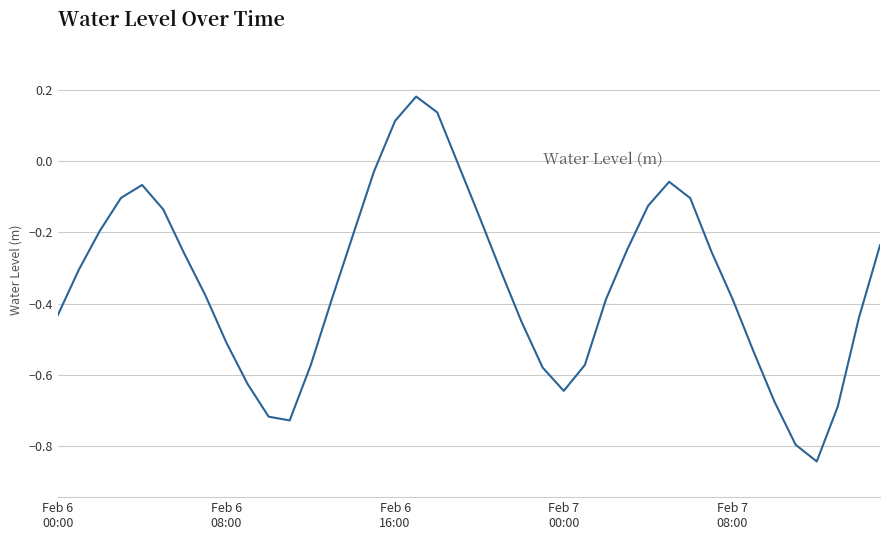

What is the difference between the maximum and minimum values?

1.0